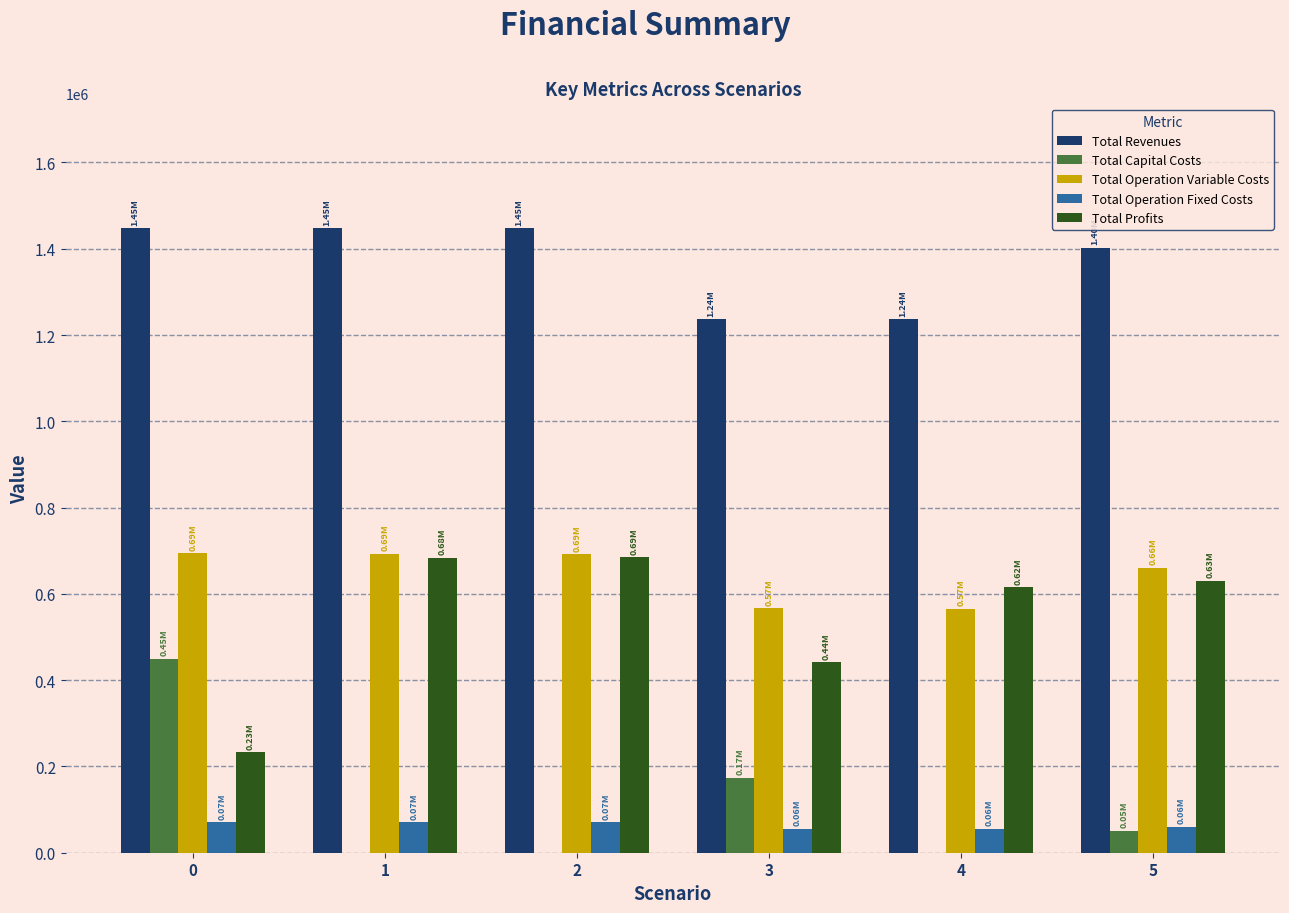

What are all the series names shown in the legend?

Total Revenues, Total Capital Costs, Total Operation Variable Costs, Total Operation Fixed Costs, Total Profits